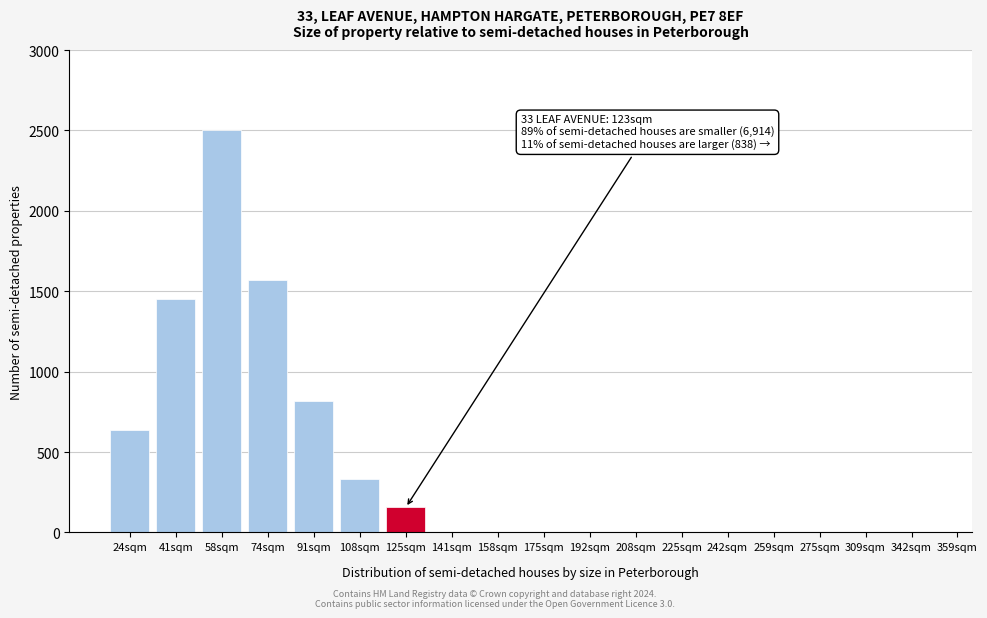

Reading left to right, what are all the values shown in this chart?

24sqm=637	41sqm=1450	58sqm=2500	74sqm=1570	91sqm=820	108sqm=330	125sqm=155	141sqm=0	158sqm=0	175sqm=0	192sqm=0	208sqm=0	225sqm=0	242sqm=0	259sqm=0	275sqm=0	309sqm=0	342sqm=0